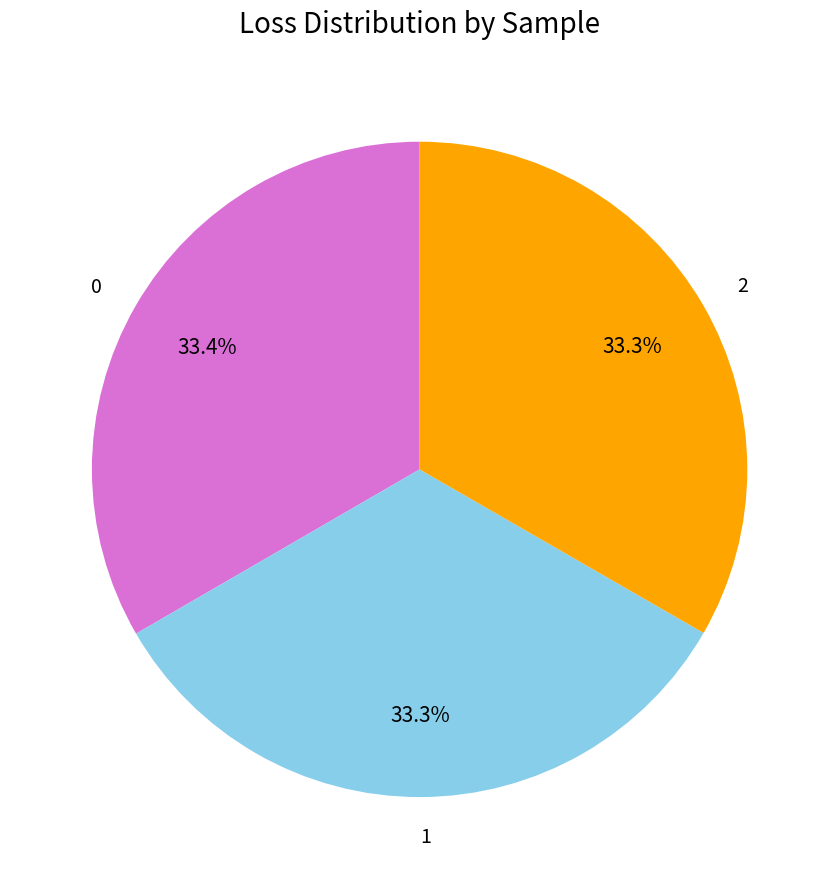

Do 2 and 0 together represent more than half of the pie?

Yes